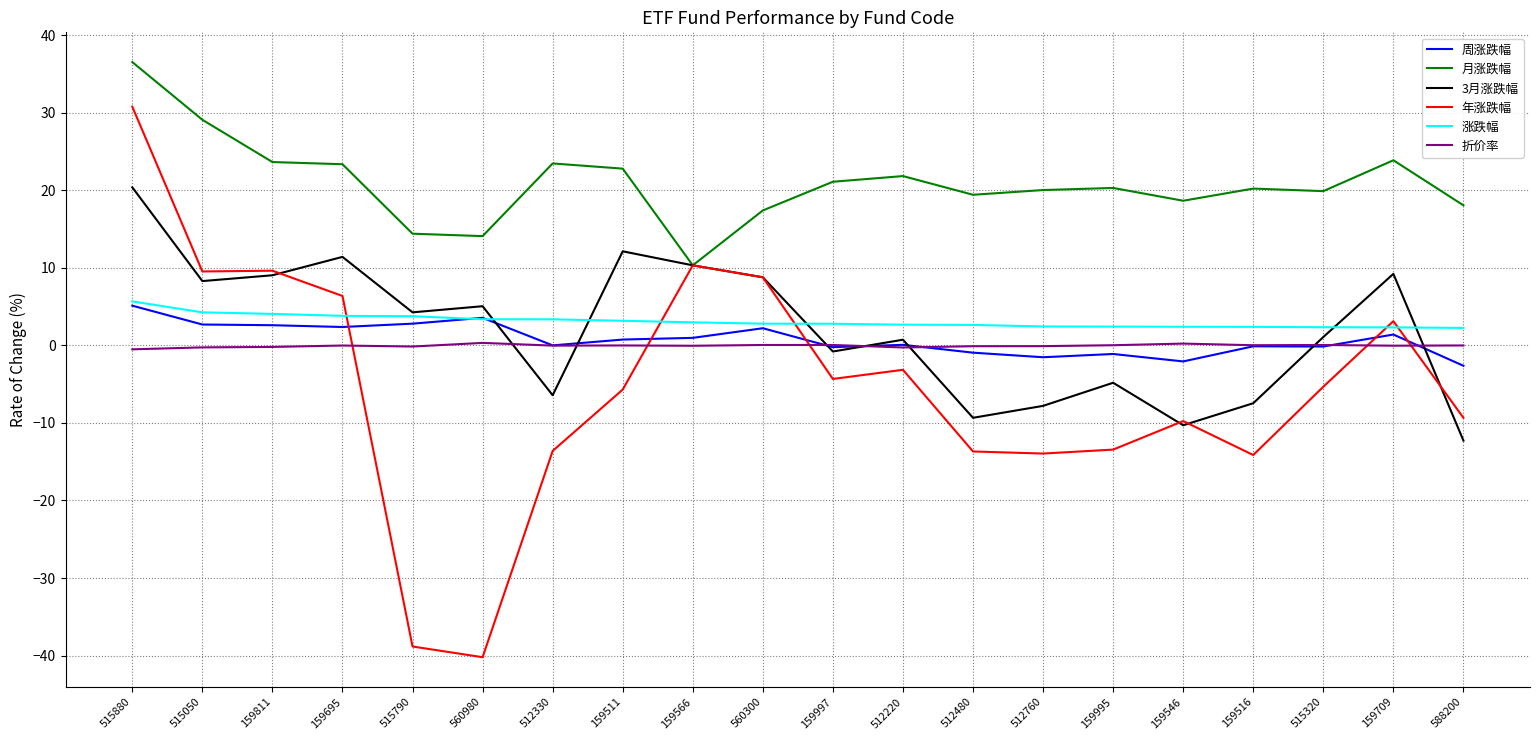

What is the minimum value shown in the chart?

-40.2